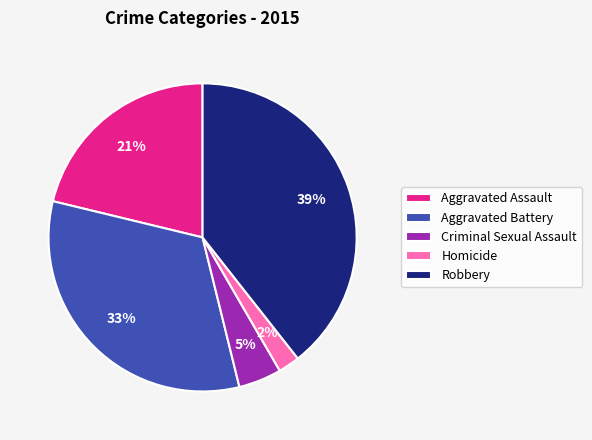

To the nearest percent, what portion does Criminal Sexual Assault represent?

5%